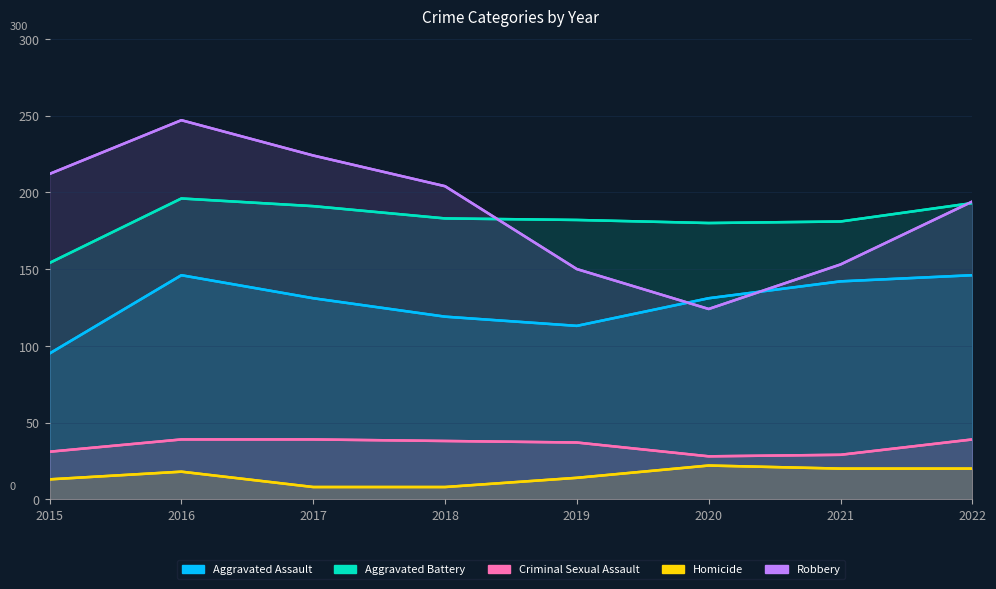

At how many categories does at least one series exceed 179?

8